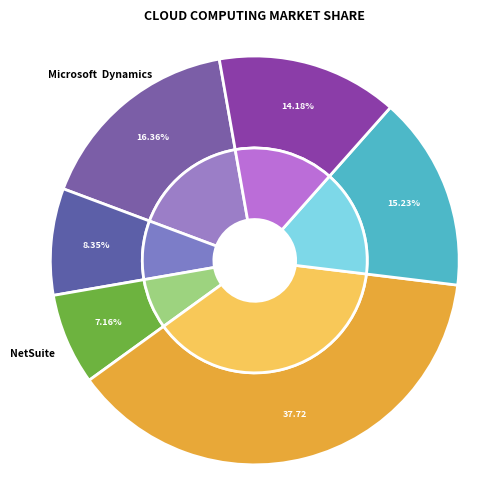

Is it true that jpeg_top is 3% of the pie?

False